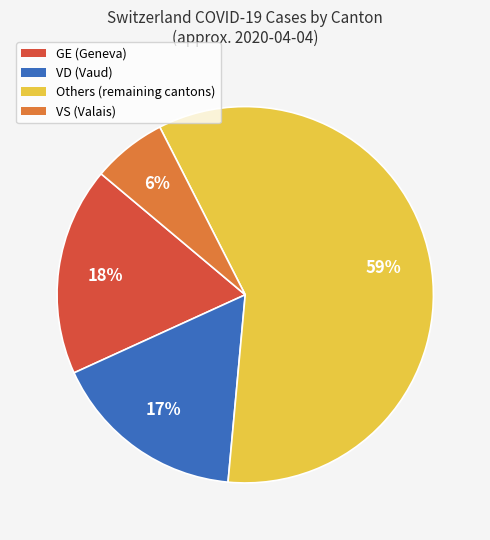

To the nearest percent, what is the difference between the largest and smallest slice percentages?

53%